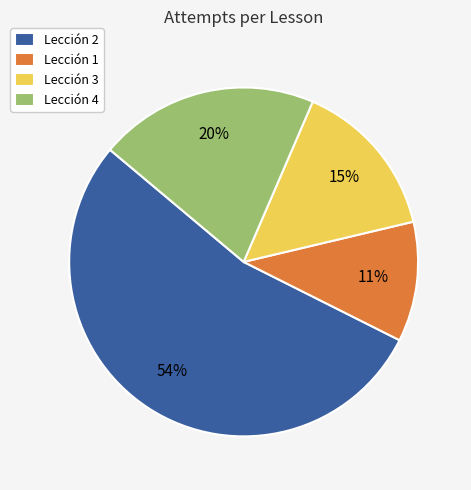

To the nearest percent, what is the combined percentage of Lección 1 and Lección 4?

31%